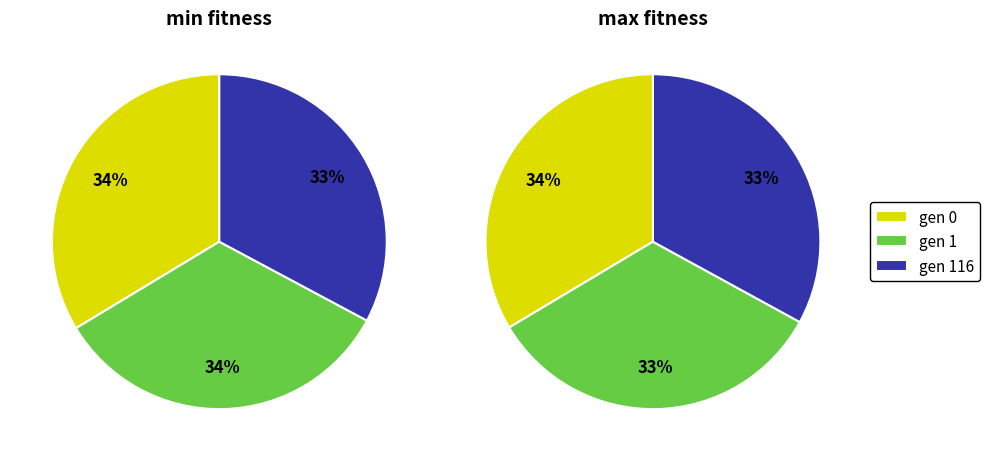

To the nearest percent, what is the difference between the gen 0 and gen 116 slice percentages?

1%